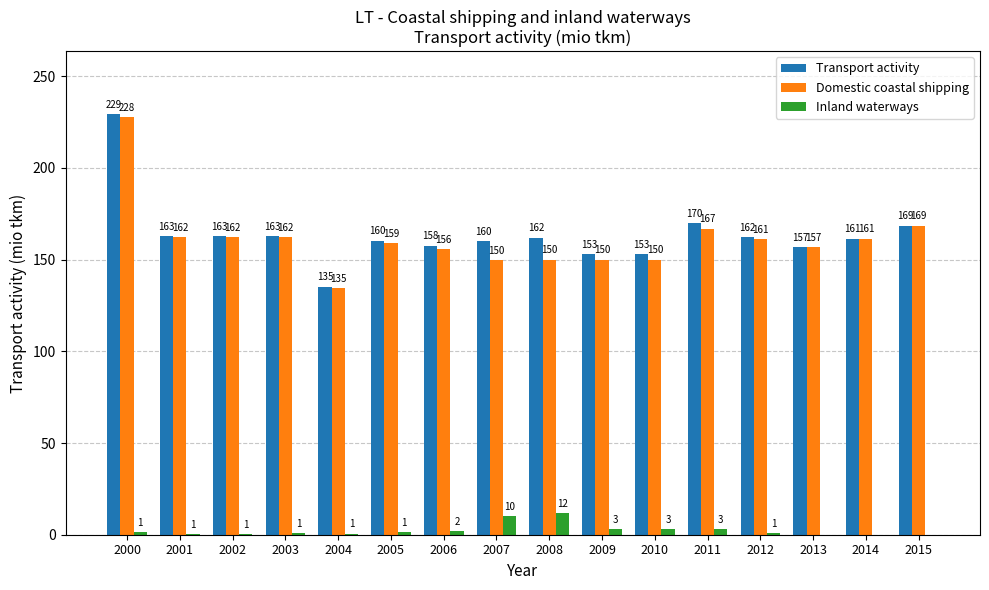

Between 2004 and 2012, which series saw the biggest shift?

Transport activity